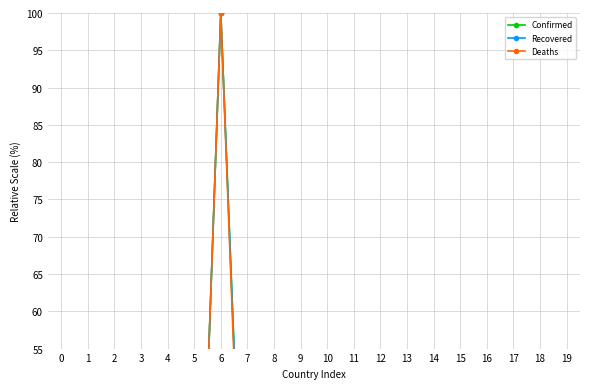

Which series has the largest range (max minus min)?

Recovered